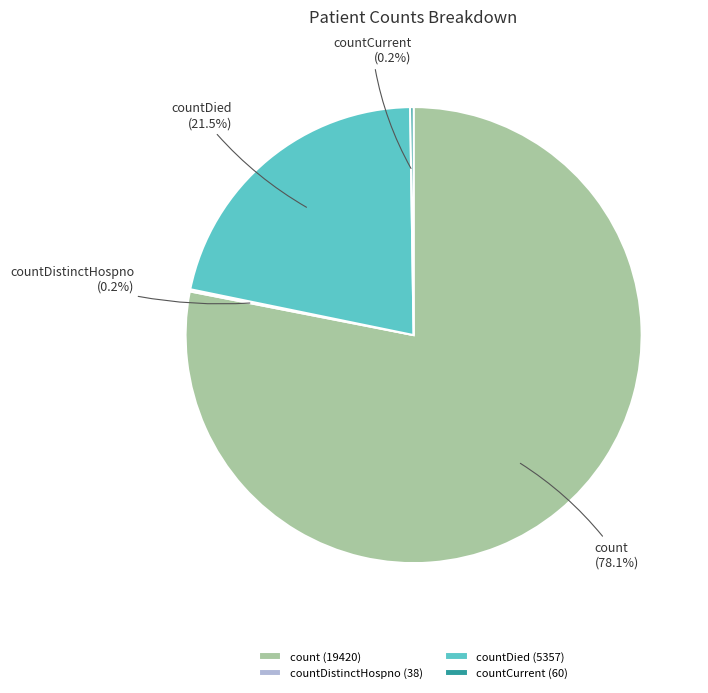

Combined, what portion of the pie is countDied and count?

99.6%